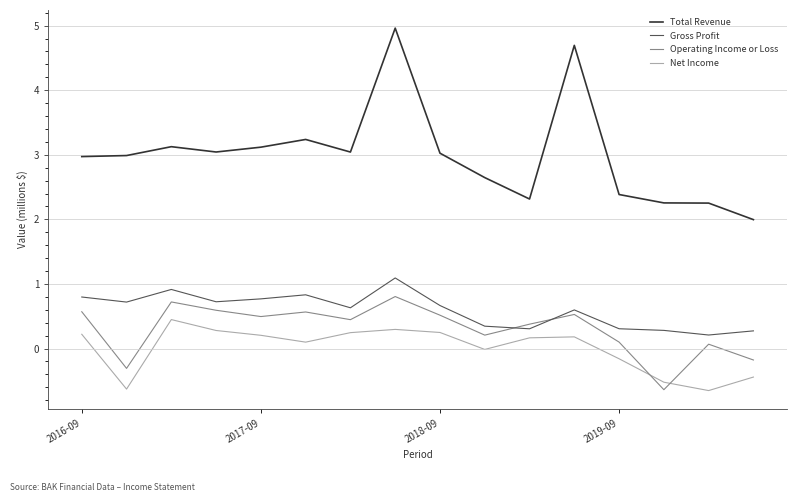

True or false: Gross Profit and Total Revenue intersect in this chart.

False